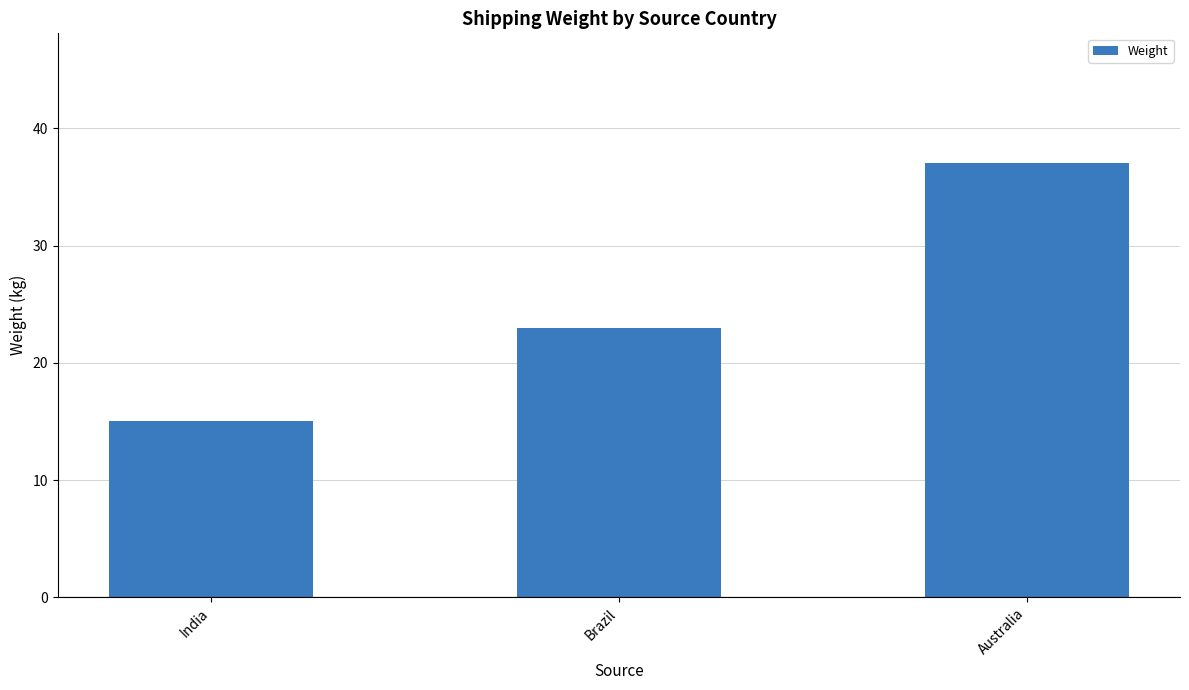

True or false: the data shows 5 at India.

False